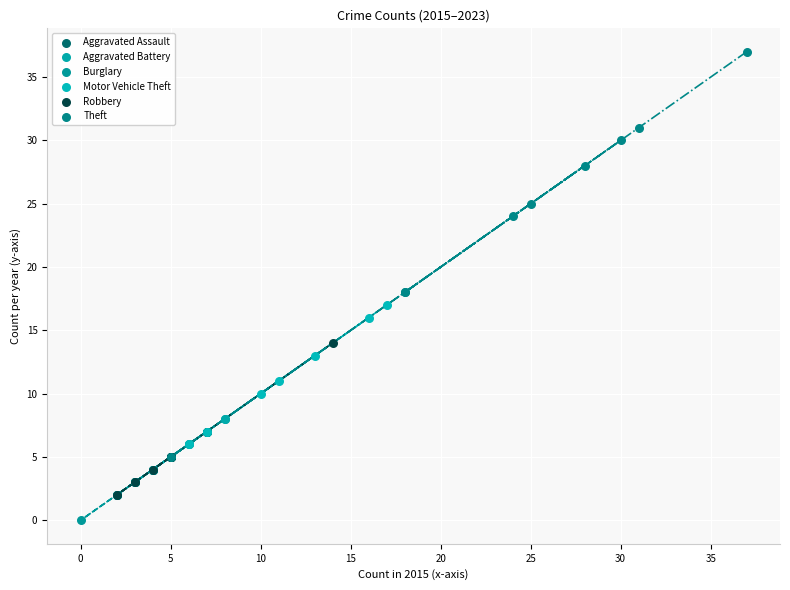

Which series has the widest spread of Y values?

Theft